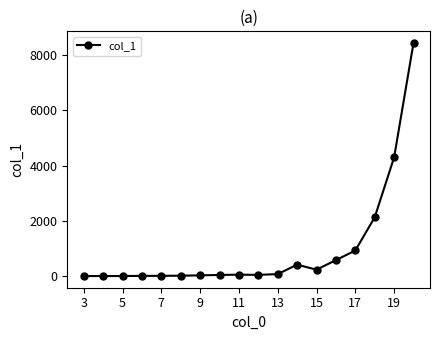

What is the maximum value shown in the chart?

8437